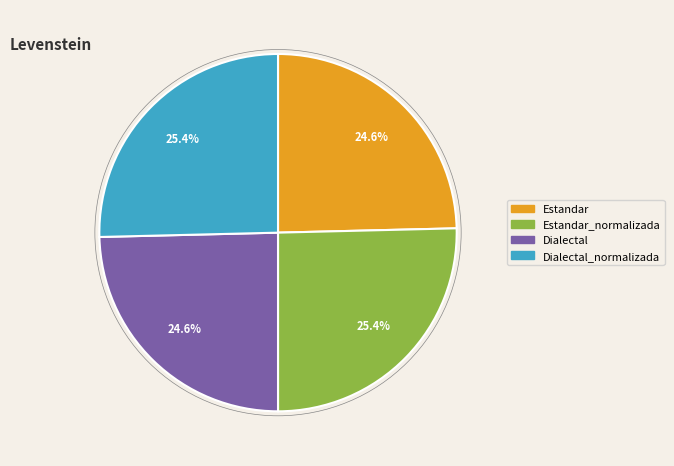

To the nearest percent, what is the difference between the largest and smallest slice percentages?

1%